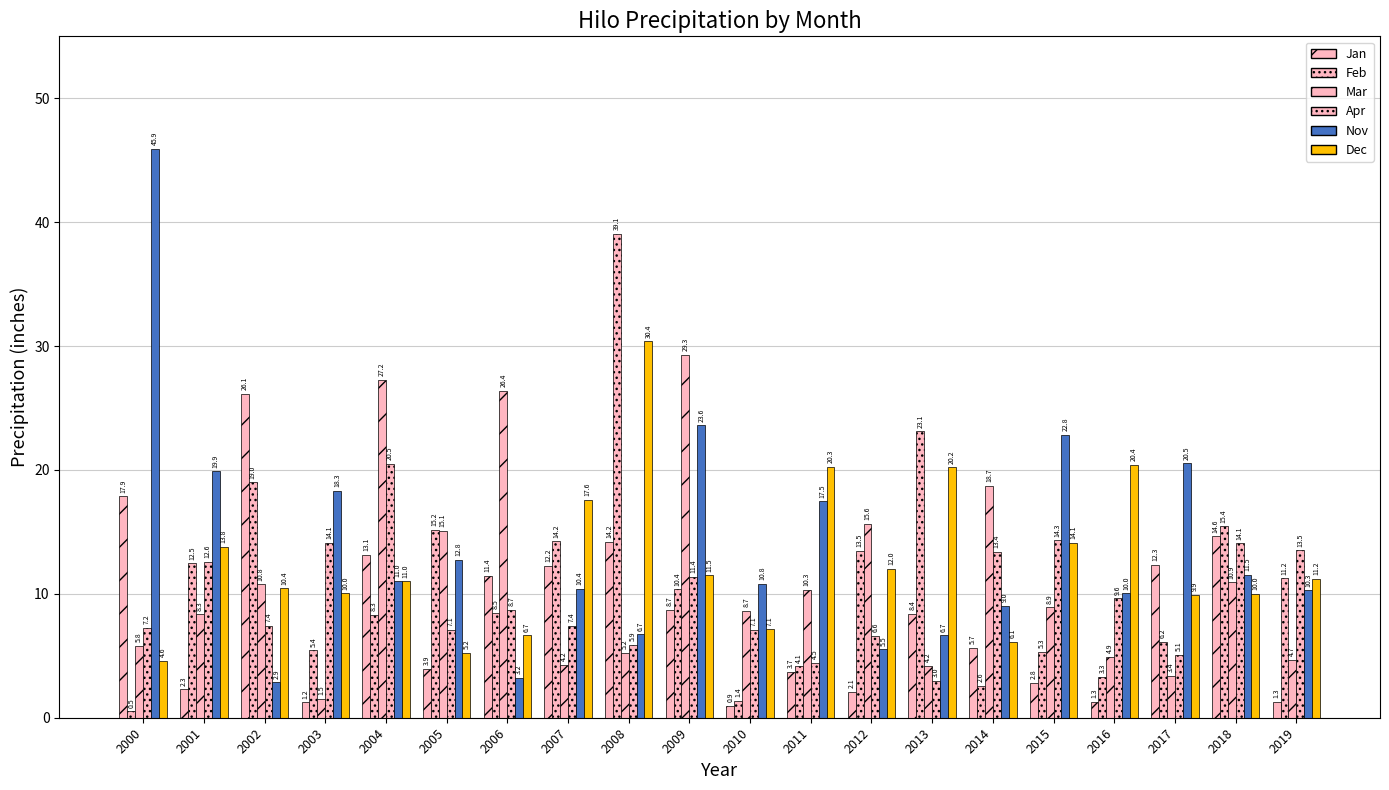

How many data points in Feb are less than 10?

10